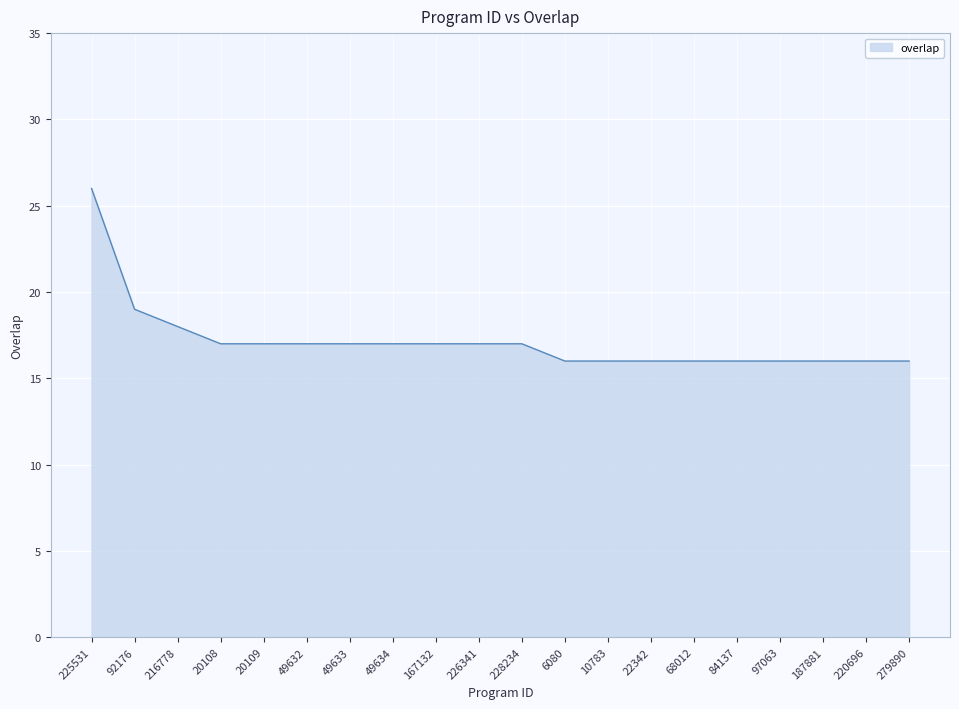

True or false: the data shows 16 at 84137.

True